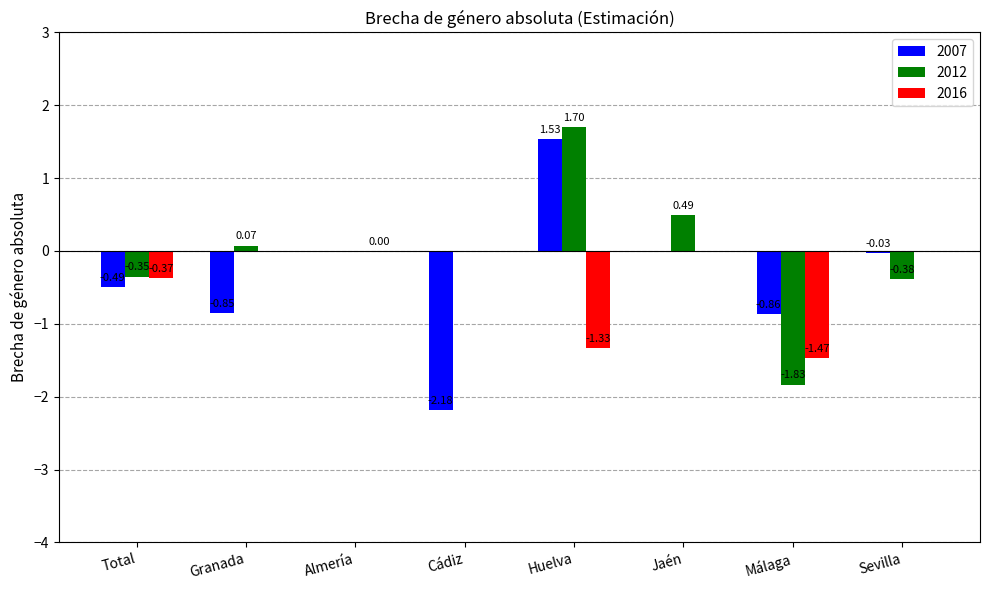

Is the value of 2012 at Total greater than the value of 2007 at Málaga?

Yes